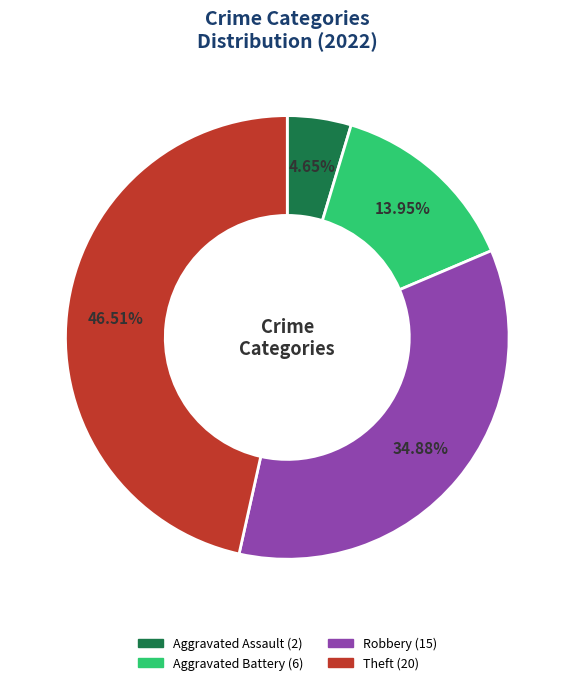

The Robbery slice represents 35% of the pie. True or false?

True